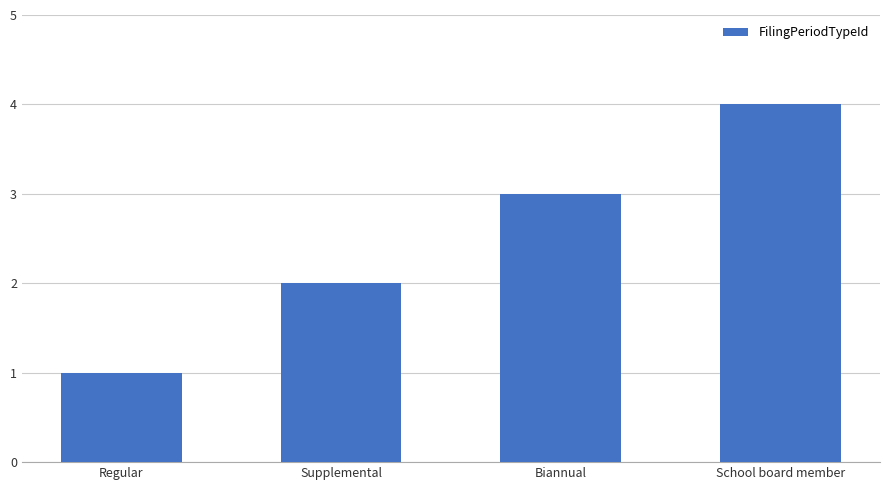

What value does the data have at School board member?

4